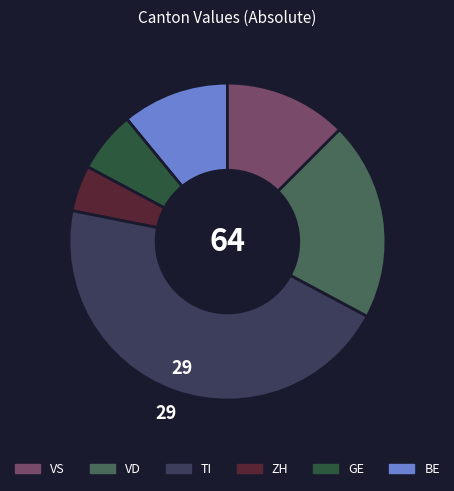

Does any single category account for the majority?

No